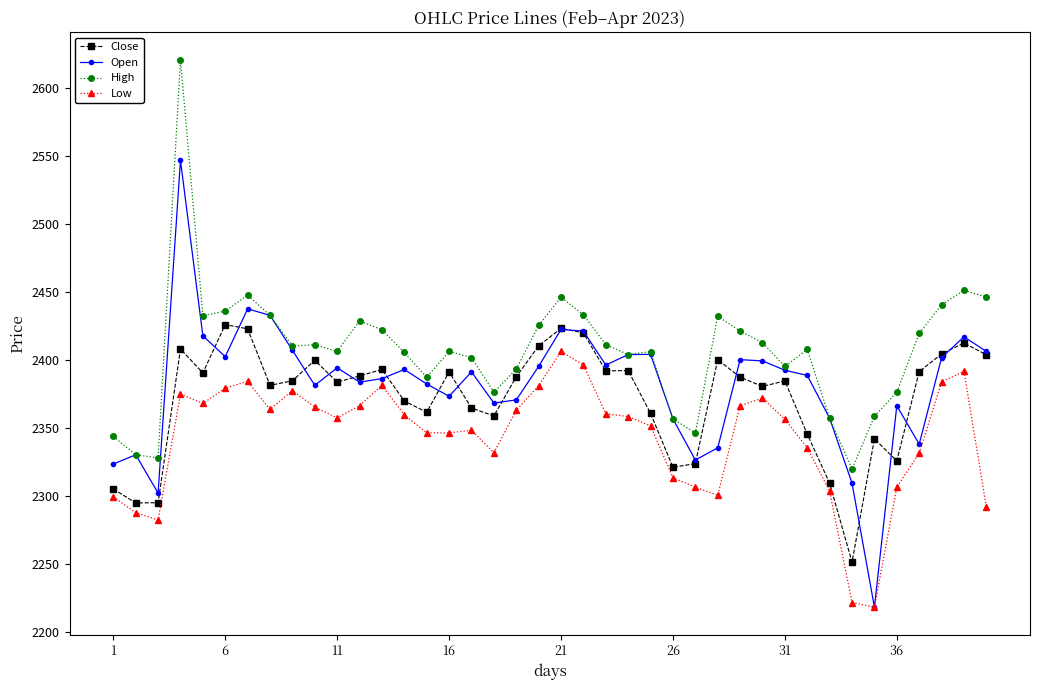

What is the value of the Close point at the 35th from the left?

2342.0